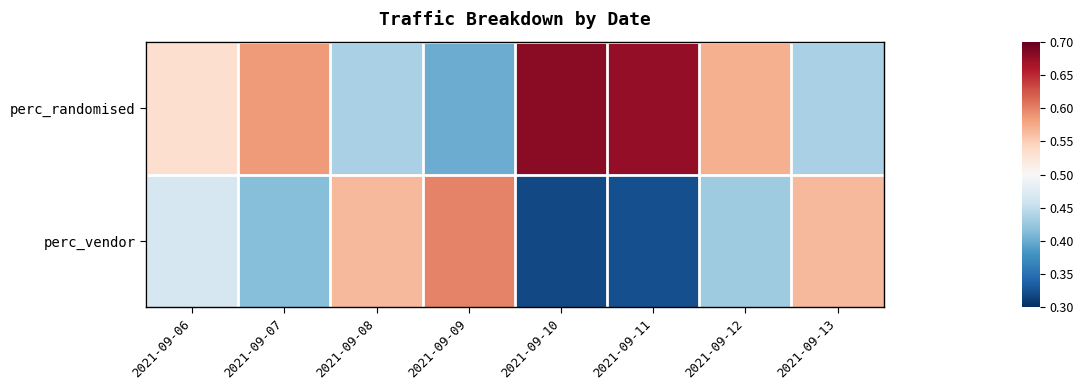

Reading right to left, transcribe all the data shown in this chart.

perc_randomised: 2021-09-13=0.4	2021-09-12=0.6	2021-09-11=0.7	2021-09-10=0.7	2021-09-09=0.4	2021-09-08=0.4	2021-09-07=0.6	2021-09-06=0.5
perc_vendor: 2021-09-13=0.6	2021-09-12=0.4	2021-09-11=0.3	2021-09-10=0.3	2021-09-09=0.6	2021-09-08=0.6	2021-09-07=0.4	2021-09-06=0.5